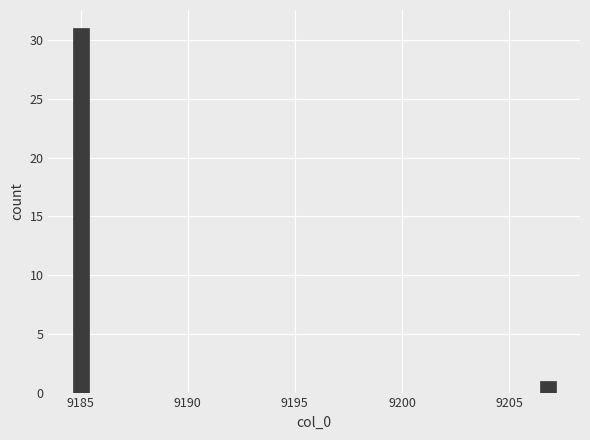

Read against the x-axis, roughly where is the centre of the tallest bar?

9185.0